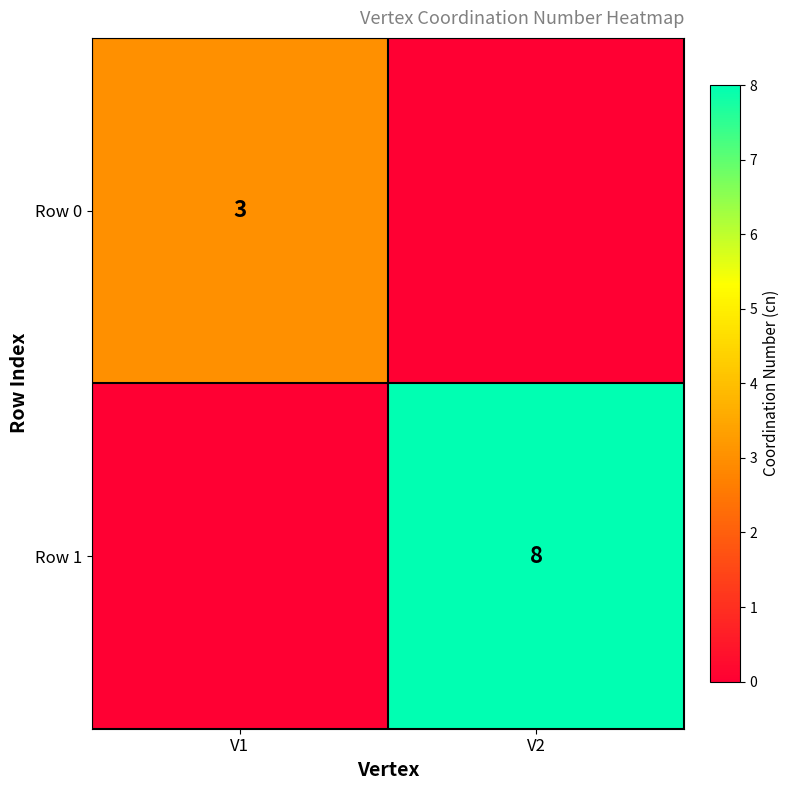

What is the total value across all series at V2?

8